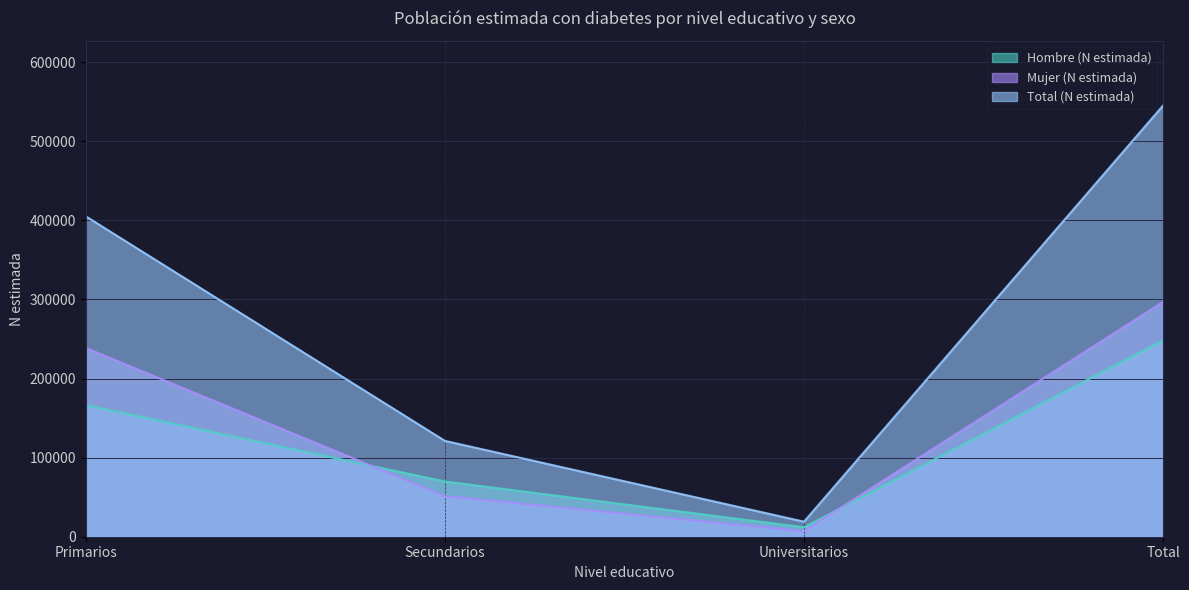

How many lines are shown in the chart?

3